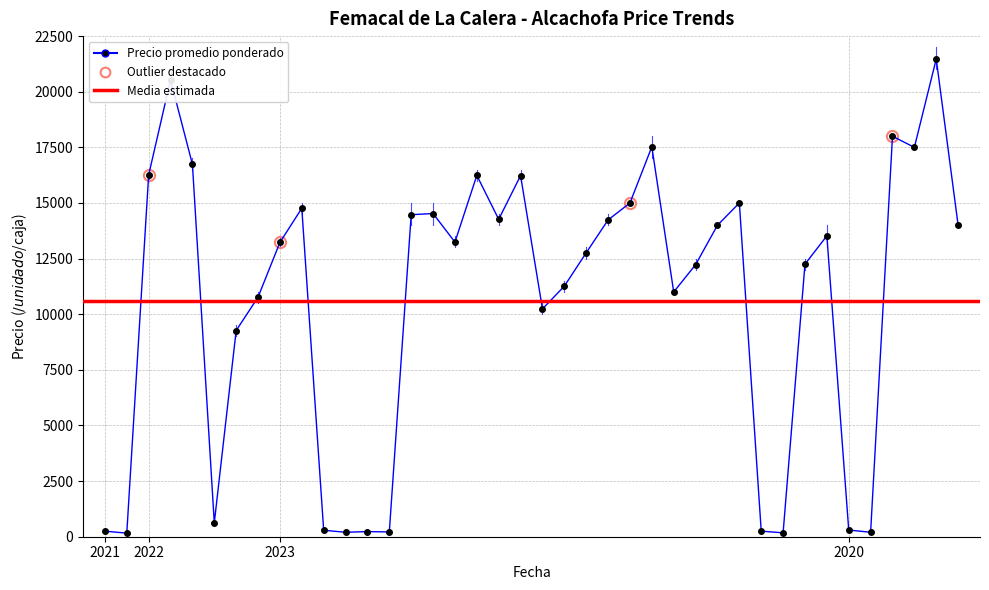

True or false: Precio maximo and Precio promedio ponderado intersect in this chart.

False